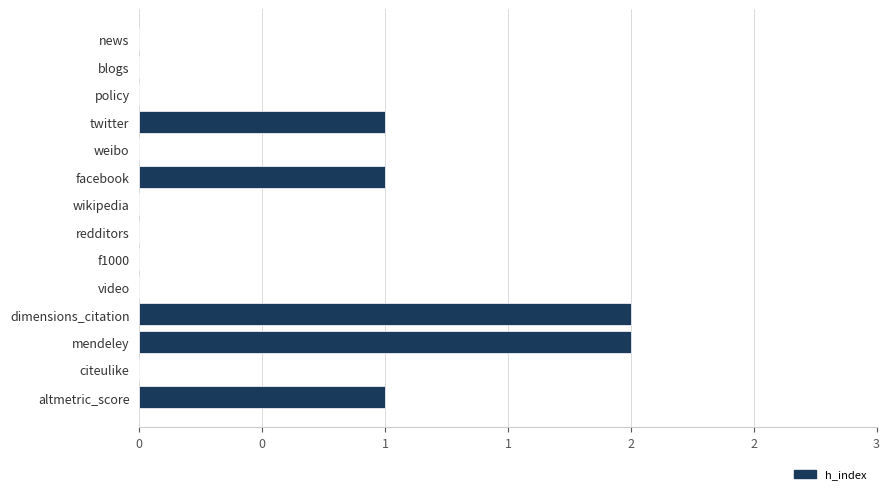

How many values are between 0 and 1?

12